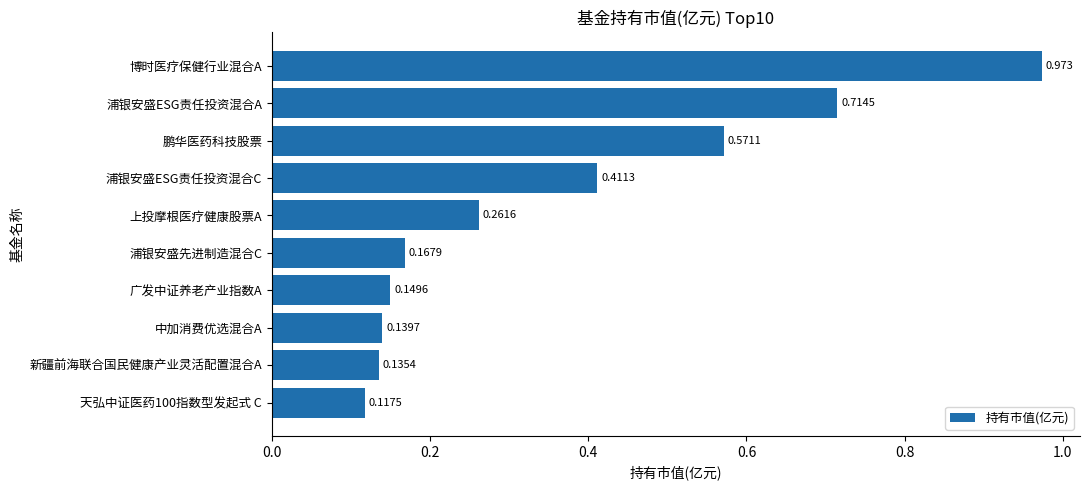

What is the label of the 7th bar from the bottom?

浦银安盛ESG责任投资混合C